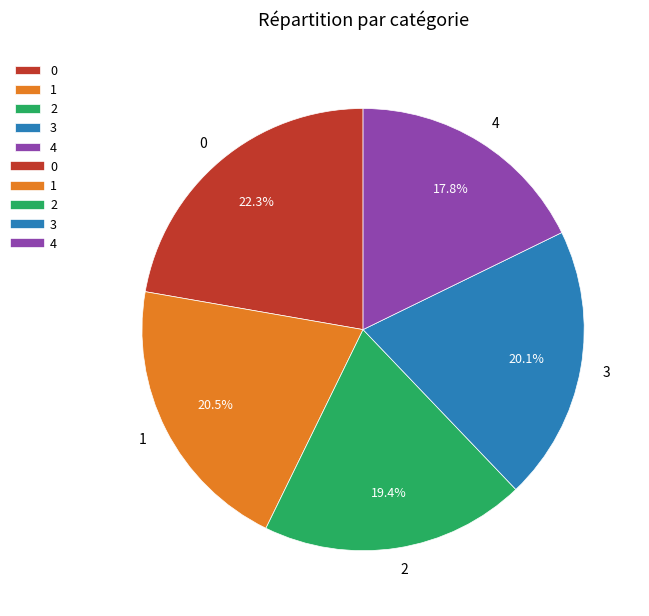

The 3 slice represents 20% of the pie. True or false?

True